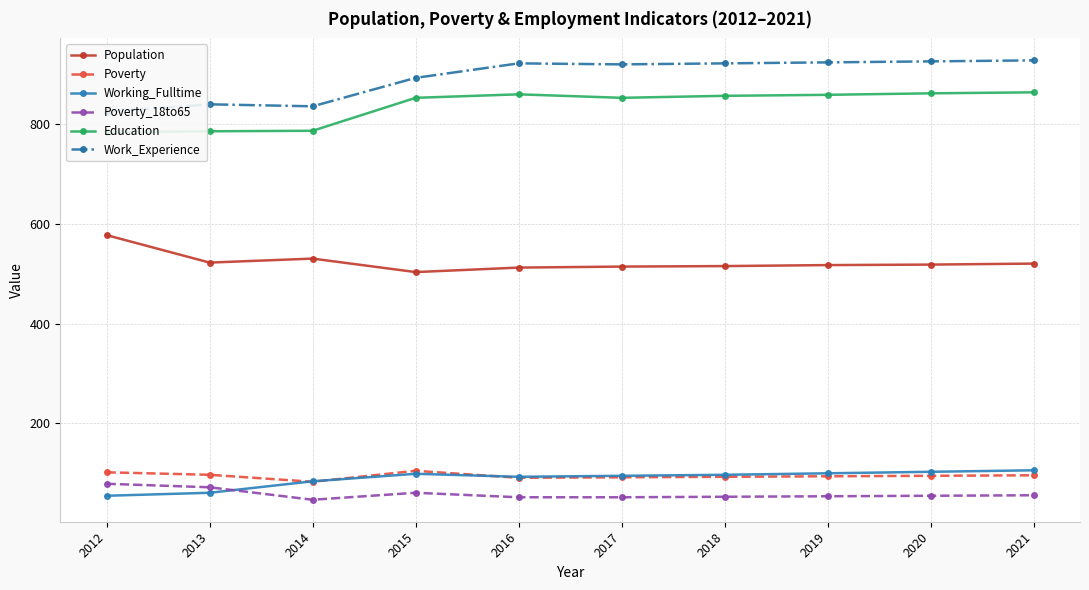

What is the minimum value for Working_Fulltime?

55